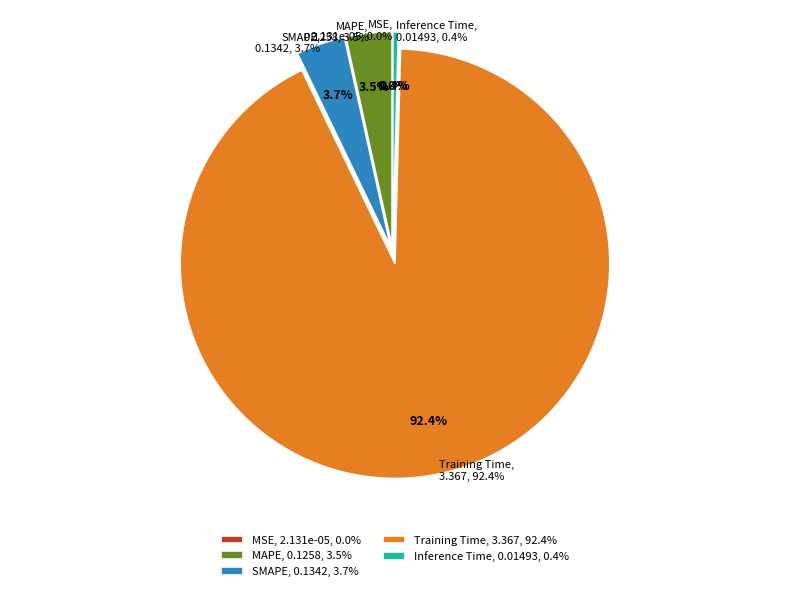

Which slice is the largest?

Training Time